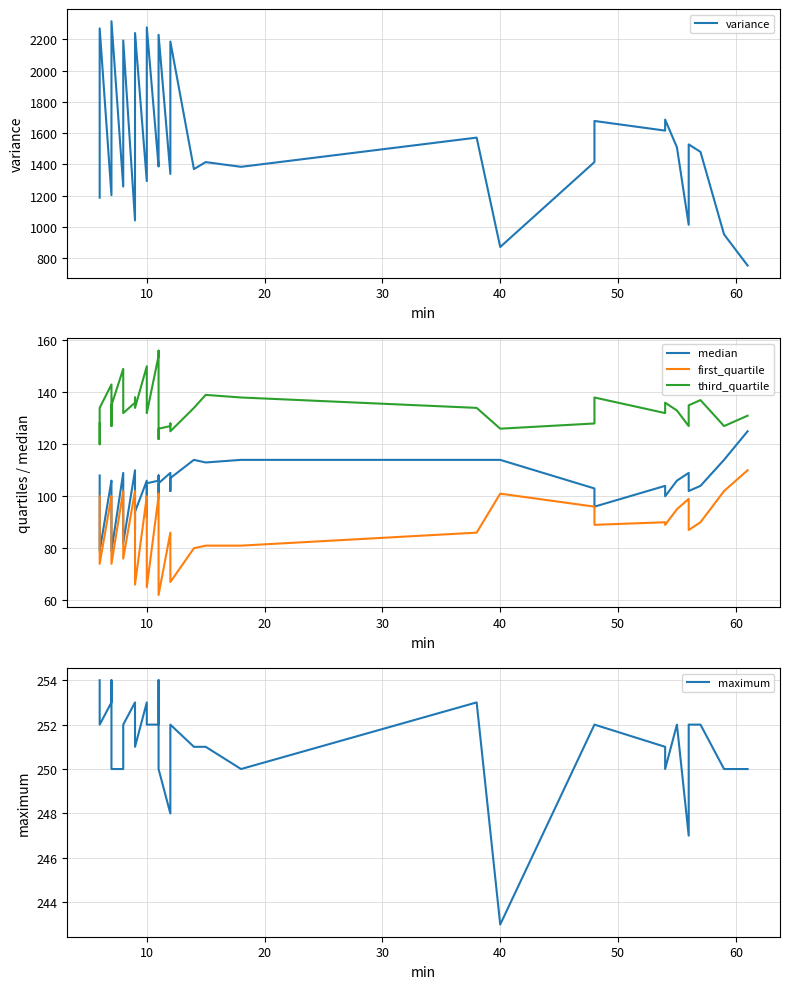

At how many categories does at least one series exceed 2062?

8